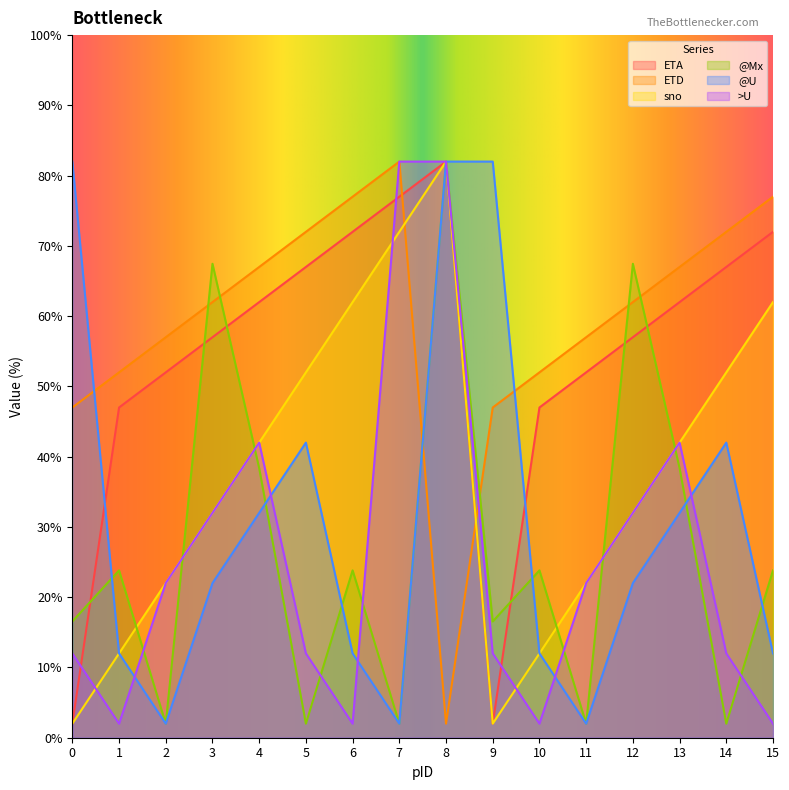

List the series in order of their peak value, highest first.

ETA, ETD, sno, @U, >U, @Mx